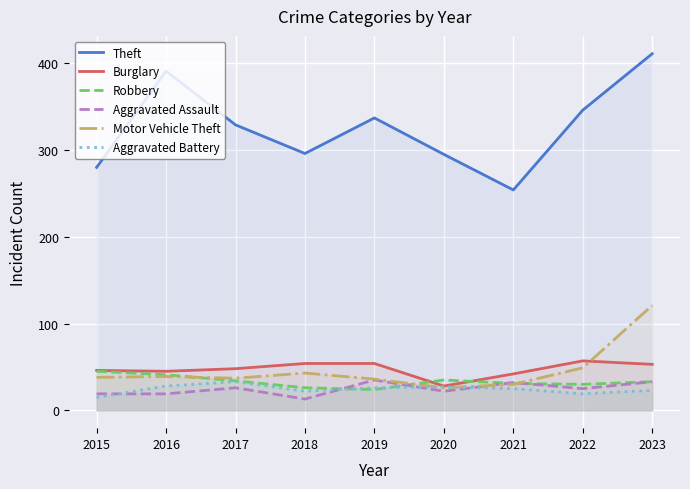

True or false: Robbery has more than 0 points higher than both neighbors.

True